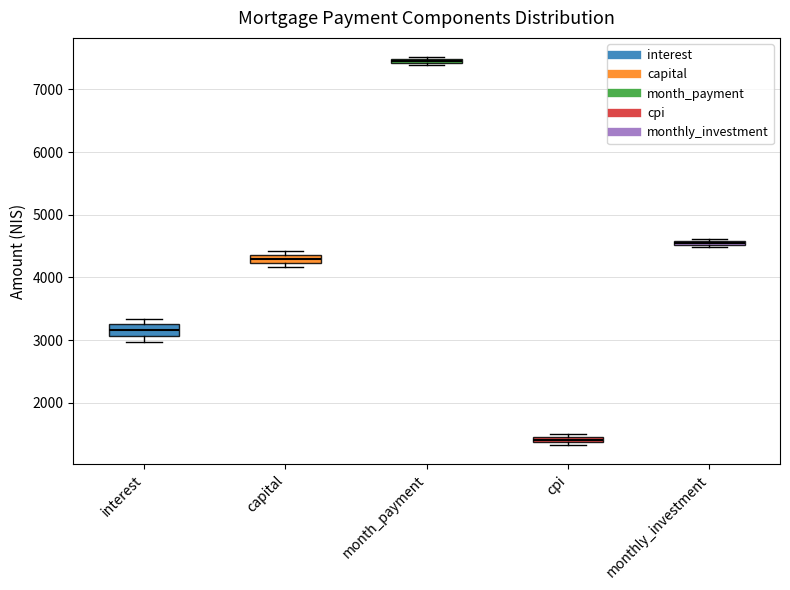

Where is the lower edge of the box for interest on the y-axis? The values are not printed on the chart, so give them approximately, as read against the axis.

3100